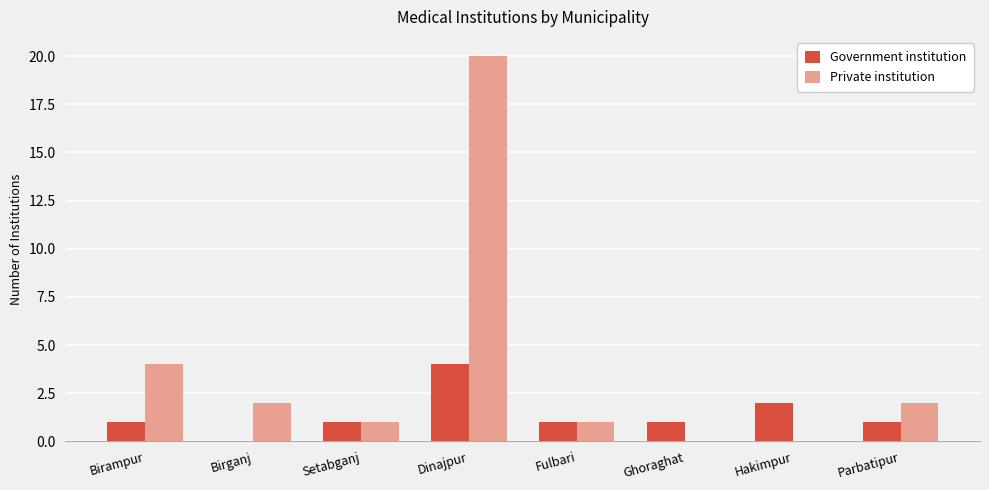

How many groups of bars are there?

8